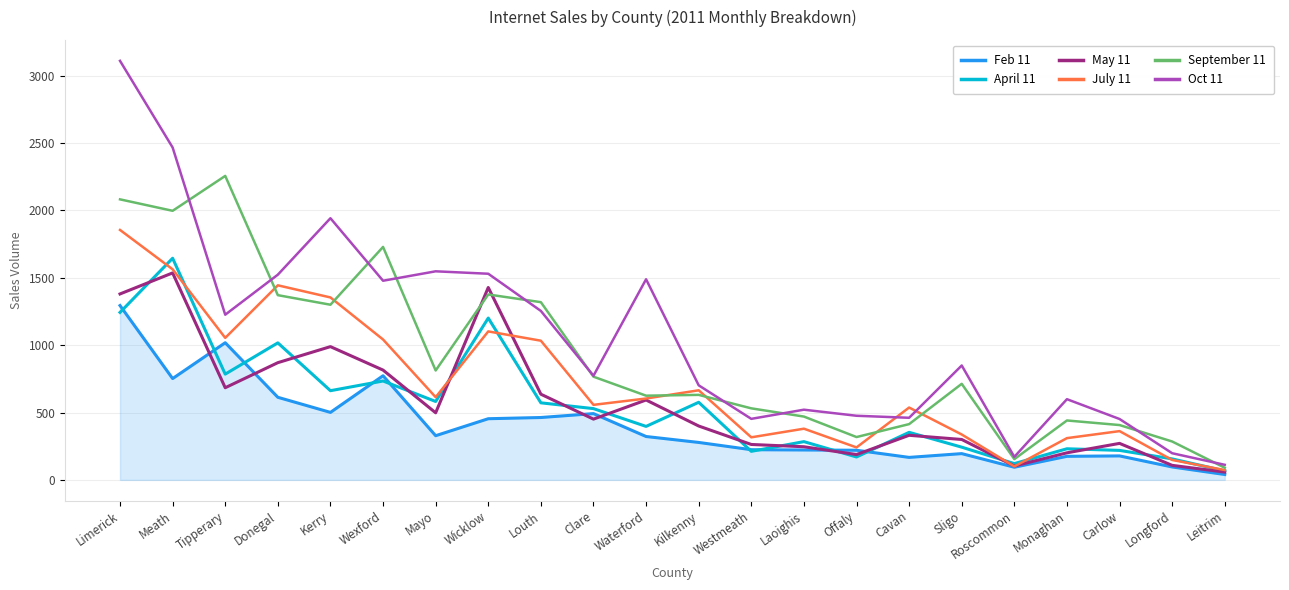

What is the approximate value of April 11 at Limerick?

1243